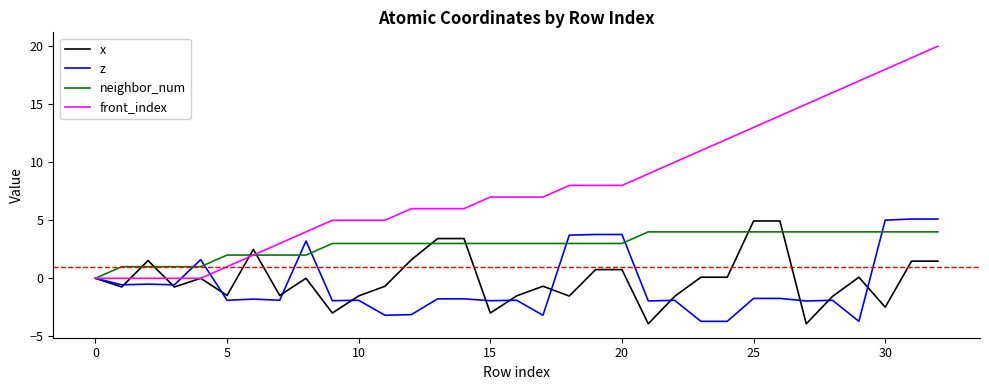

Which series has the widest spread of values?

front_index